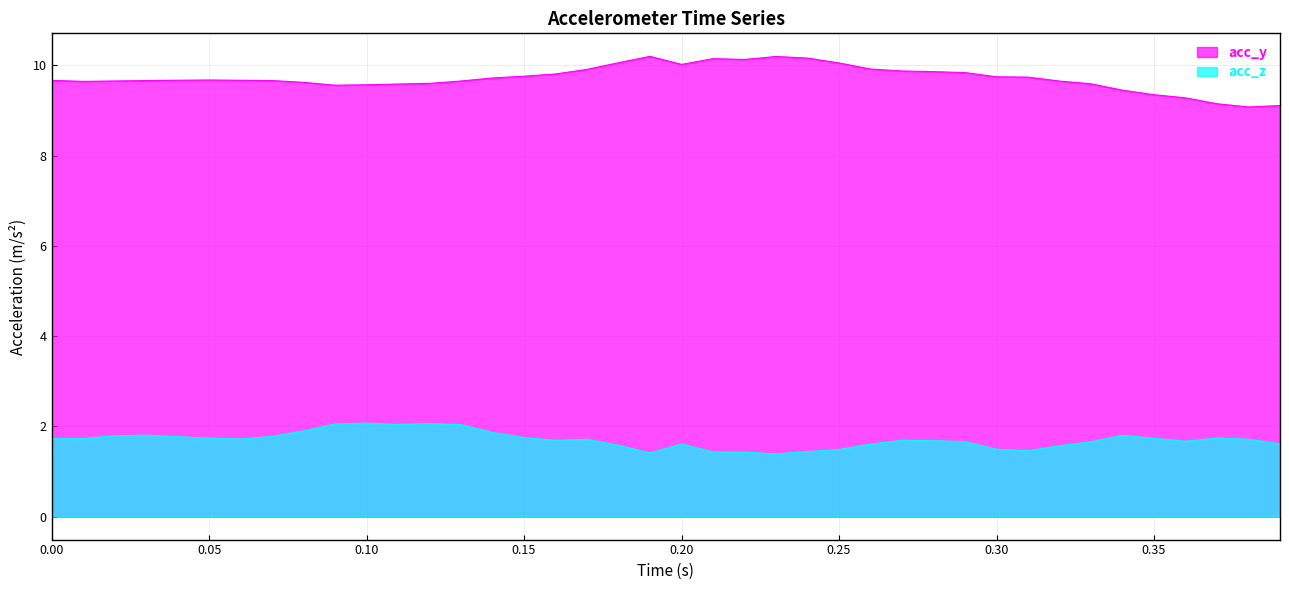

Does the chart have visible grid lines?

Yes